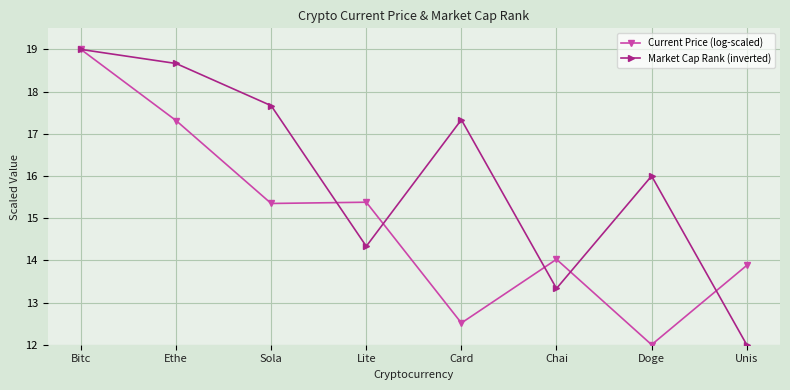

What is the label of the 5th point from the right?

Lite